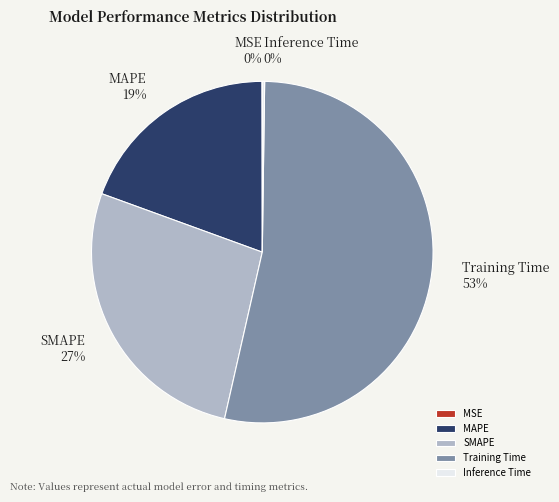

Does any single category account for the majority?

Yes